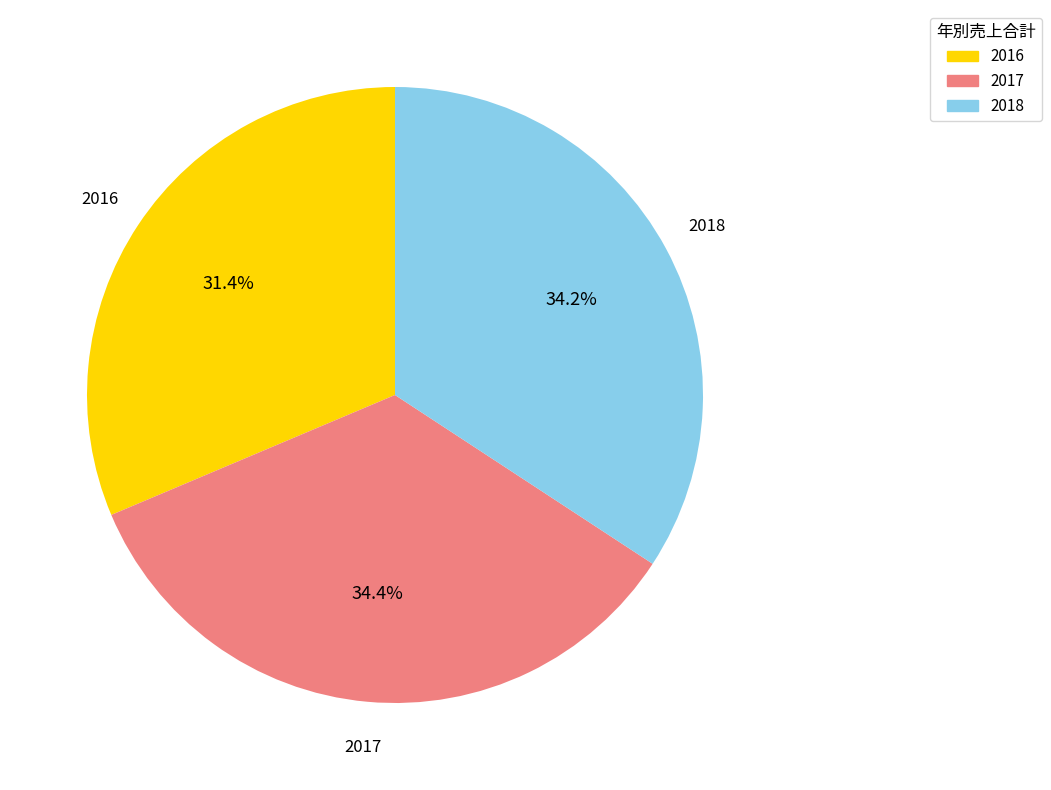

What percentage is NOT represented by 2018?

65.8%